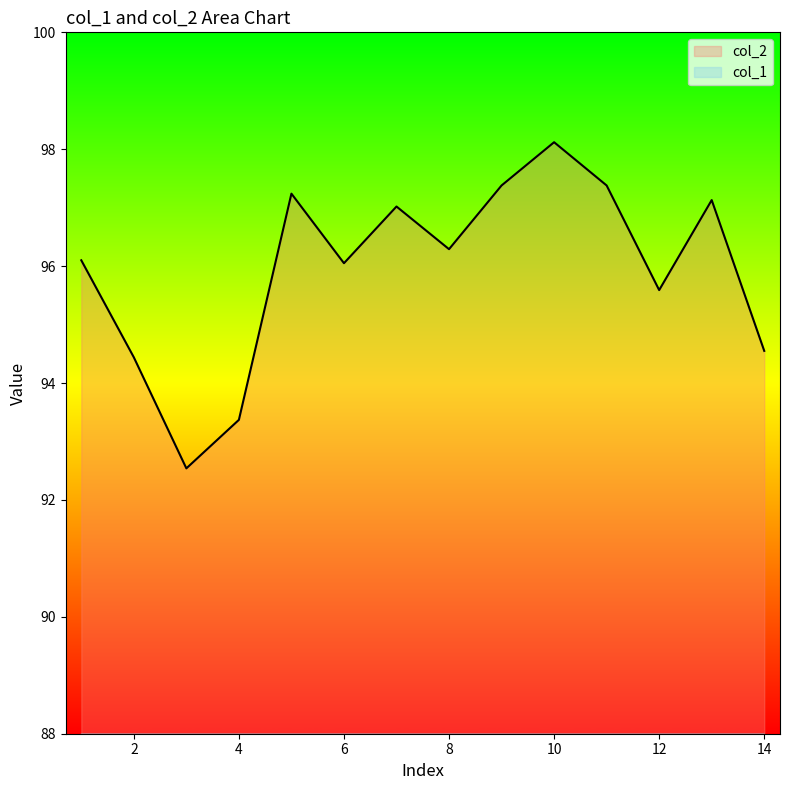

True or false: col_1 has a value of 30.0 at 4.

False